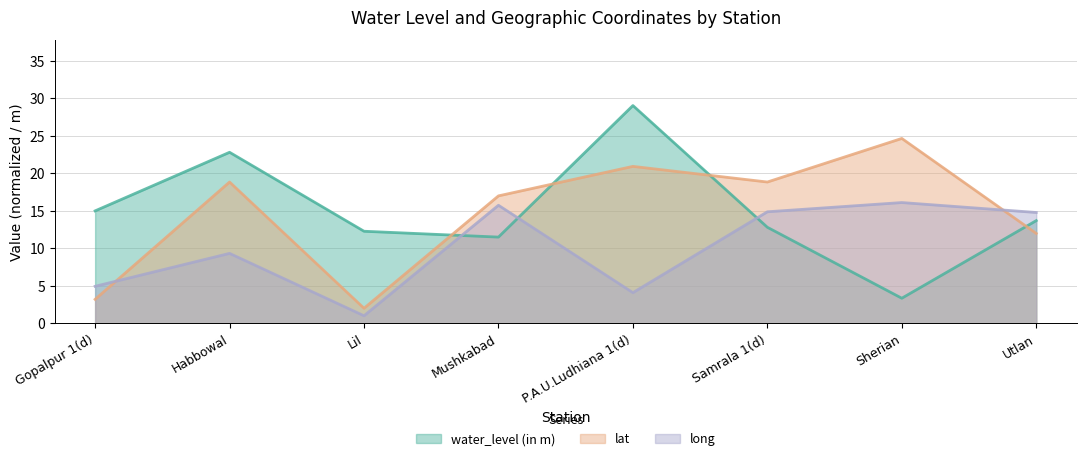

At which label does long reach its minimum?

Lil